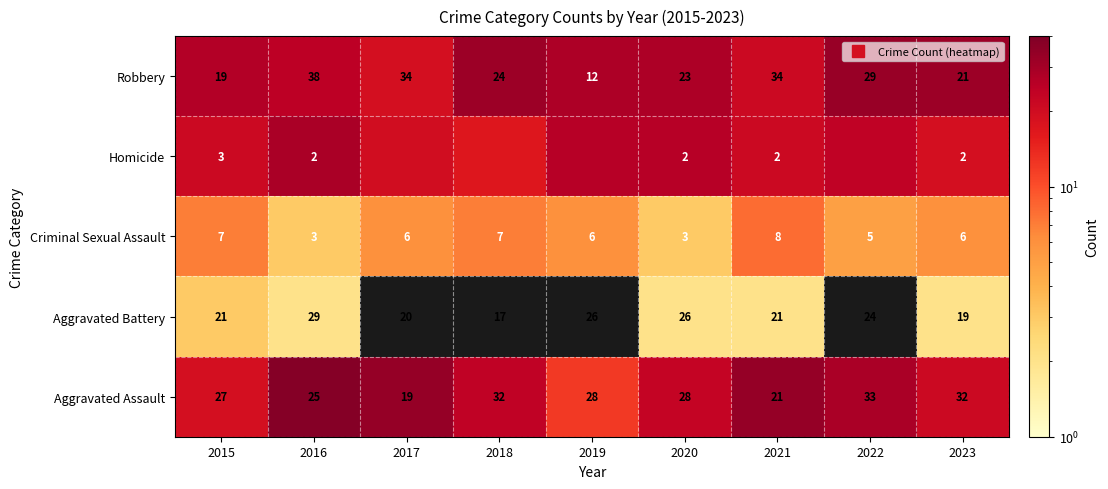

What is the total value across all series at 2017?

79